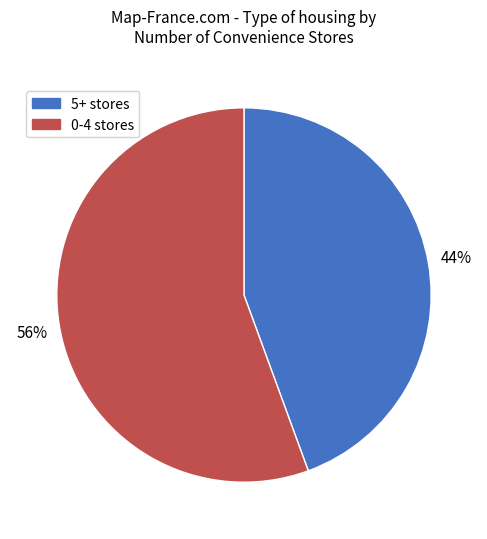

Is there any slice that represents more than half of the pie?

Yes